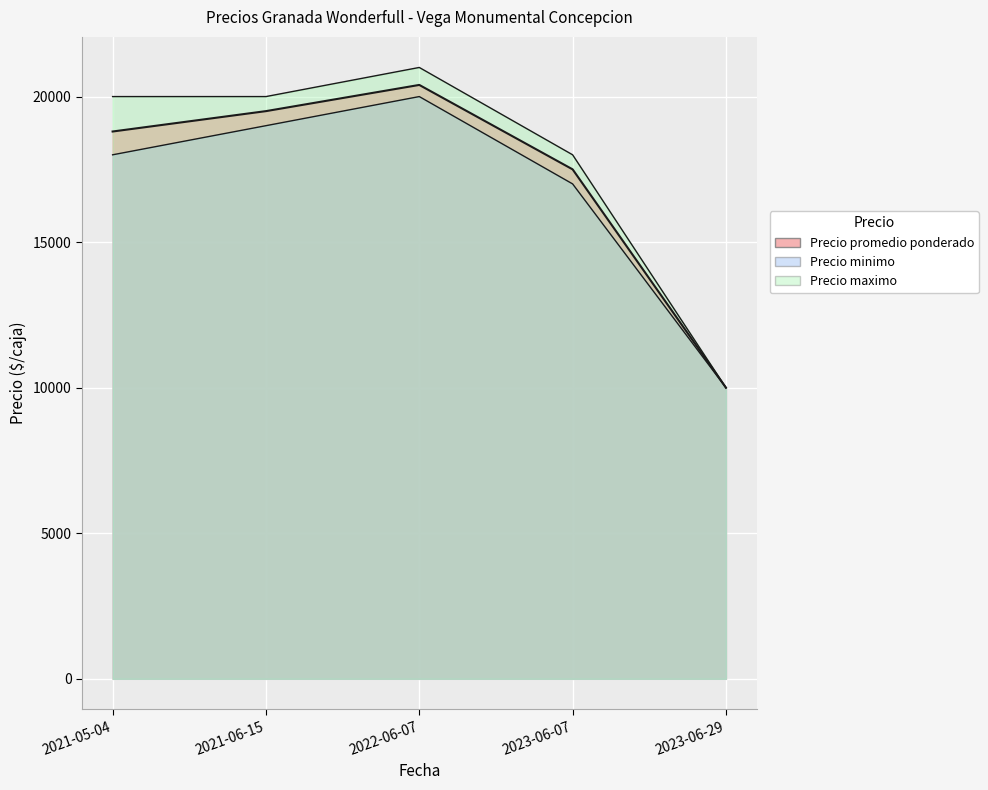

Reading left to right, what are all the values shown in this chart?

Precio minimo: 2021-05-04=18000	2021-06-15=19000	2022-06-07=20000	2023-06-07=17000	2023-06-29=10000
Precio promedio ponderado: 2021-05-04=18800	2021-06-15=19500	2022-06-07=20400	2023-06-07=17500	2023-06-29=10000
Precio maximo: 2021-05-04=20000	2021-06-15=20000	2022-06-07=21000	2023-06-07=18000	2023-06-29=10000